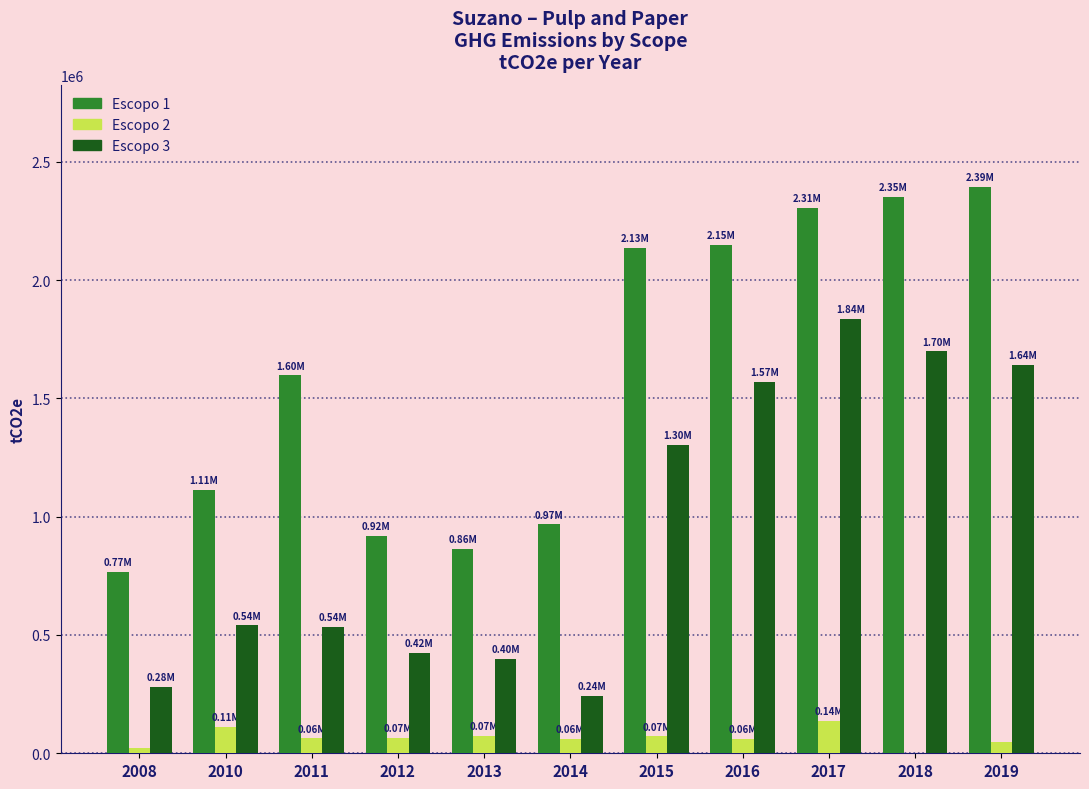

Is the value of Escopo 1 at 2012 greater than the value of Escopo 3 at 2019?

No